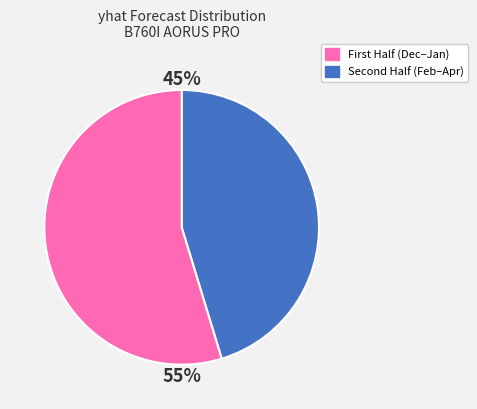

Which category accounts for the majority?

Second Half (Feb–Apr)